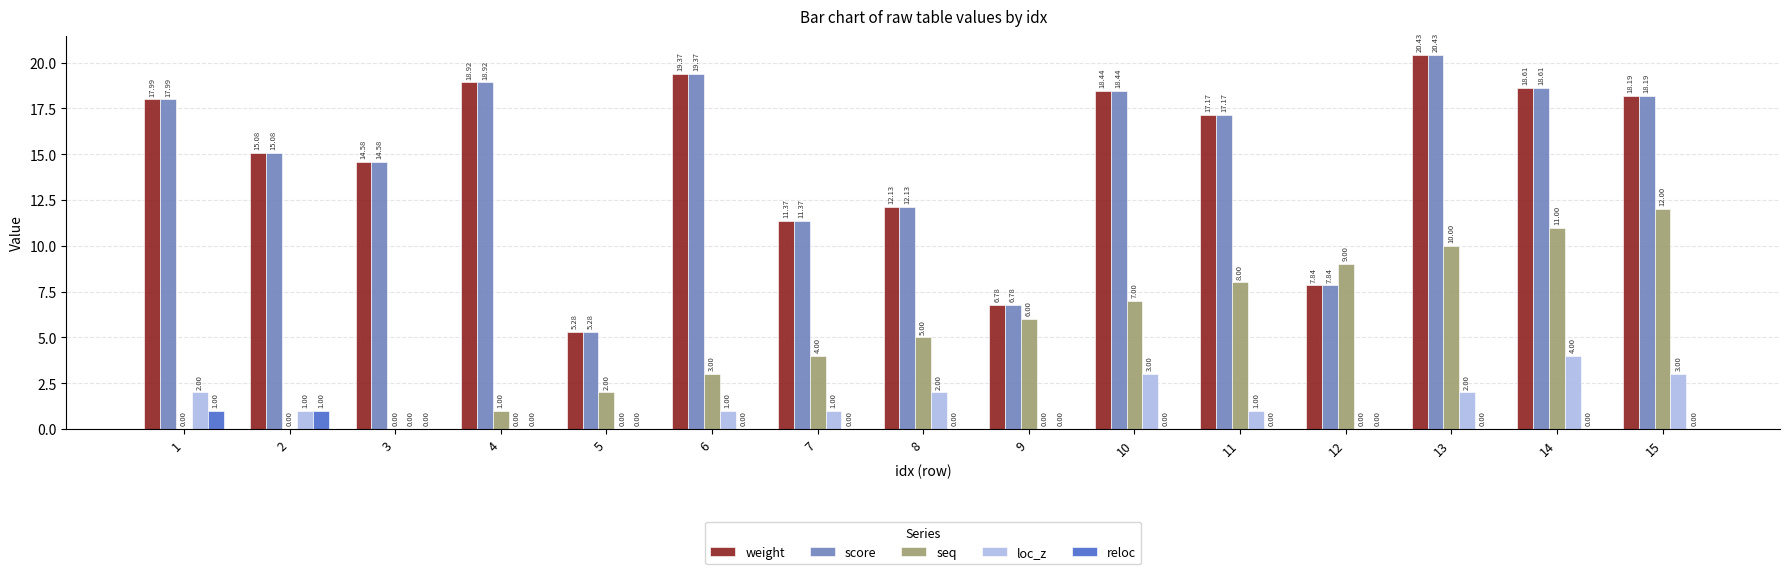

Between 9 and 12, which series saw the biggest shift?

seq